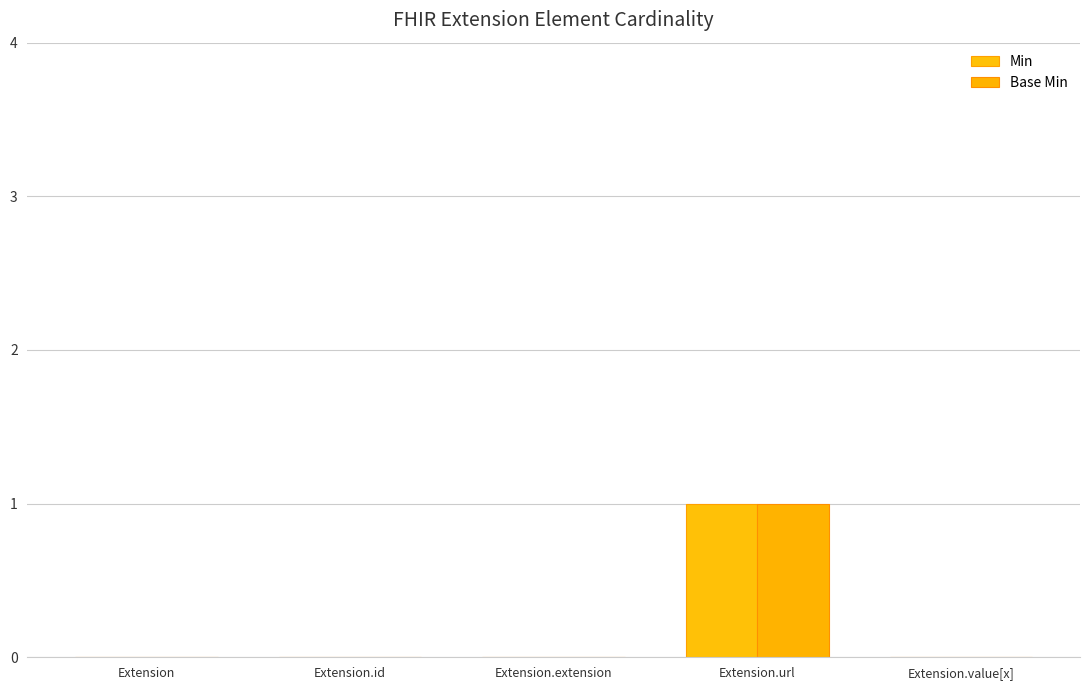

At which label is Min closest to 0?

Extension